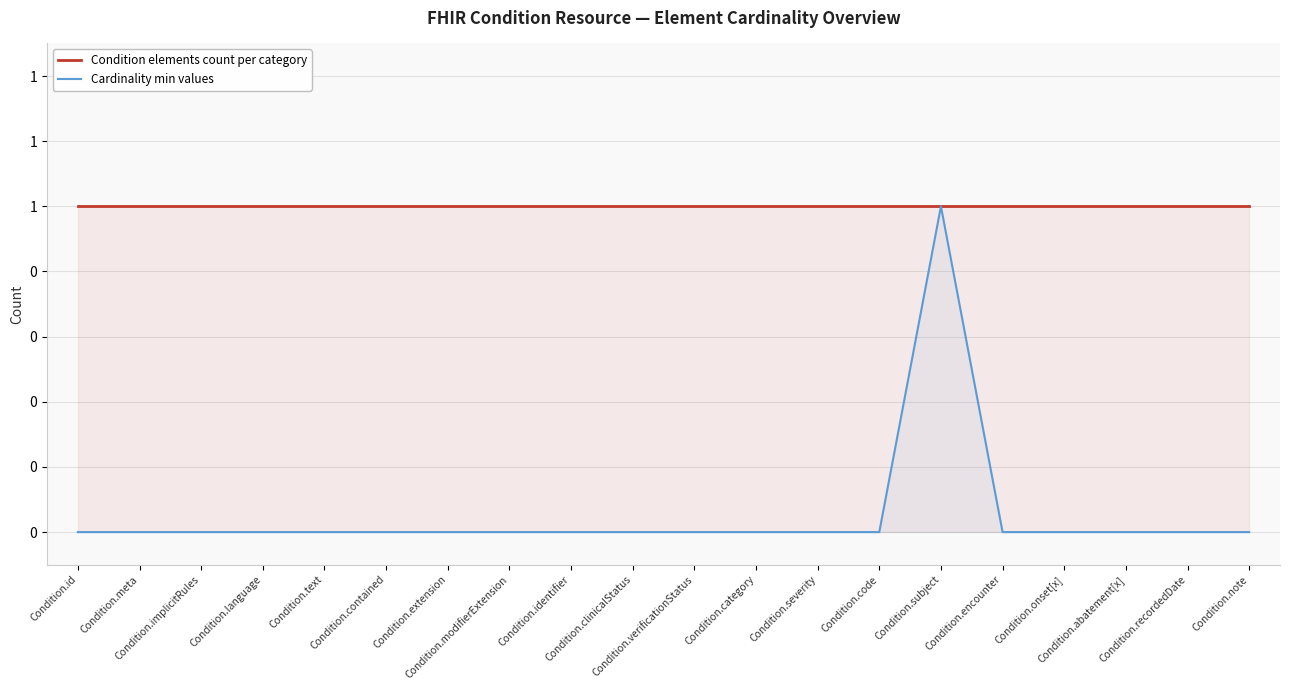

True or false: Condition elements count per category and Cardinality min values cross at least once.

False